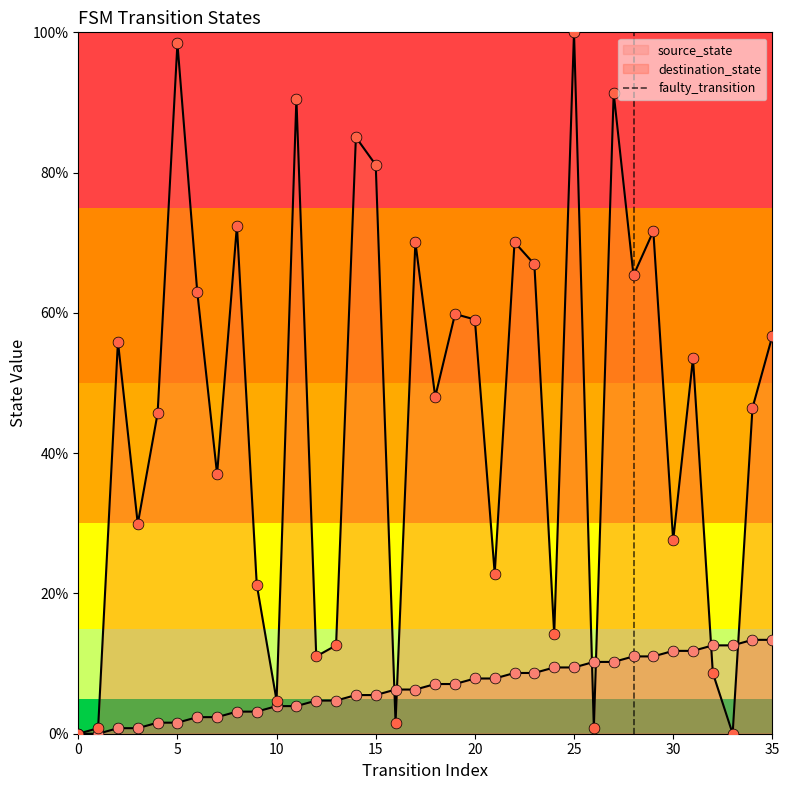

Which has a higher value, 5 or 0?

5